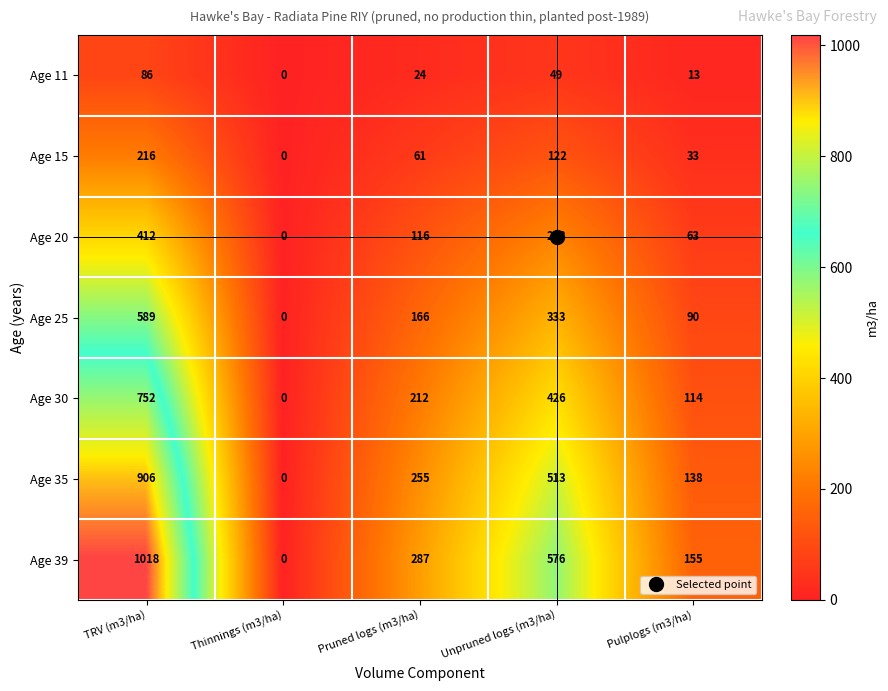

How many series are shown in this chart?

7